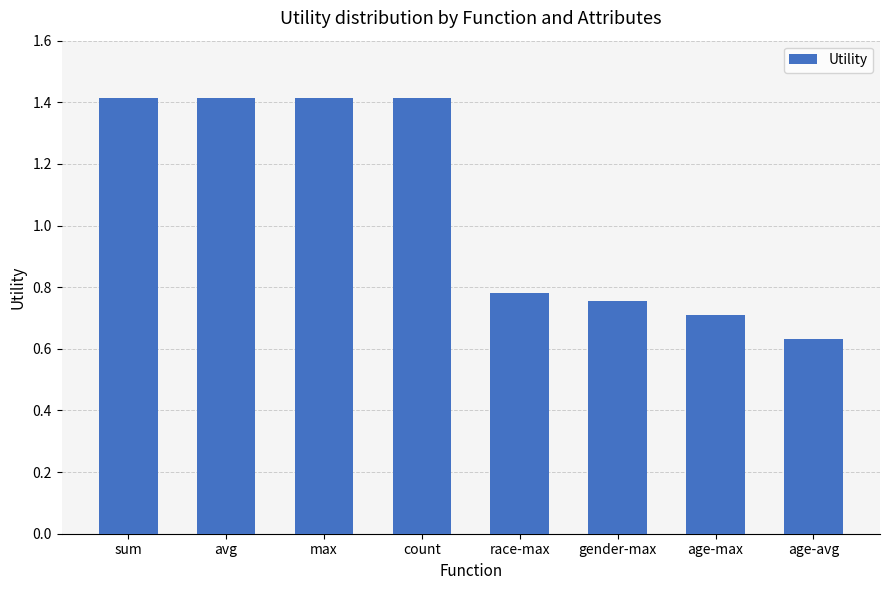

What position from the left is gender-max?

6